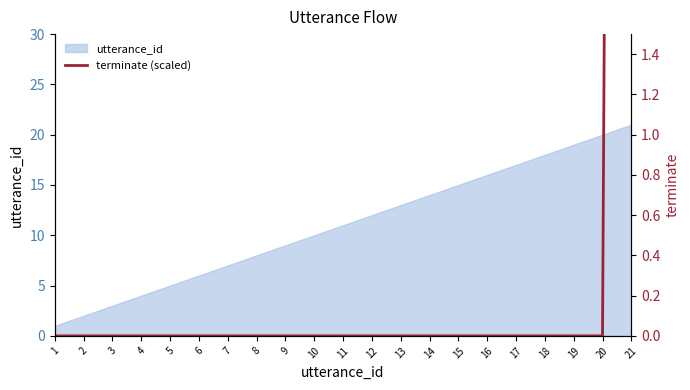

The value at 2 is -9. True or false?

False